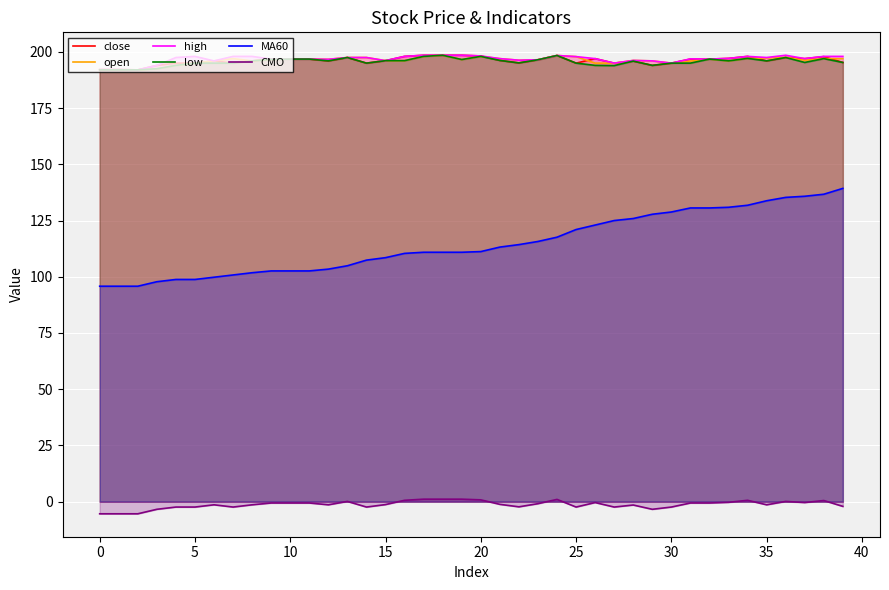

What is the difference between the highest and lowest values at 10?

197.4